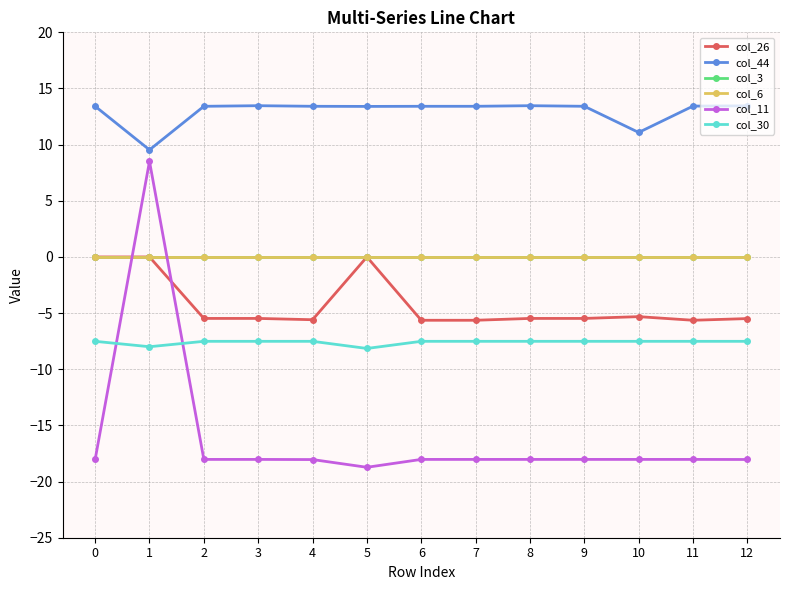

Does the chart have visible grid lines?

Yes